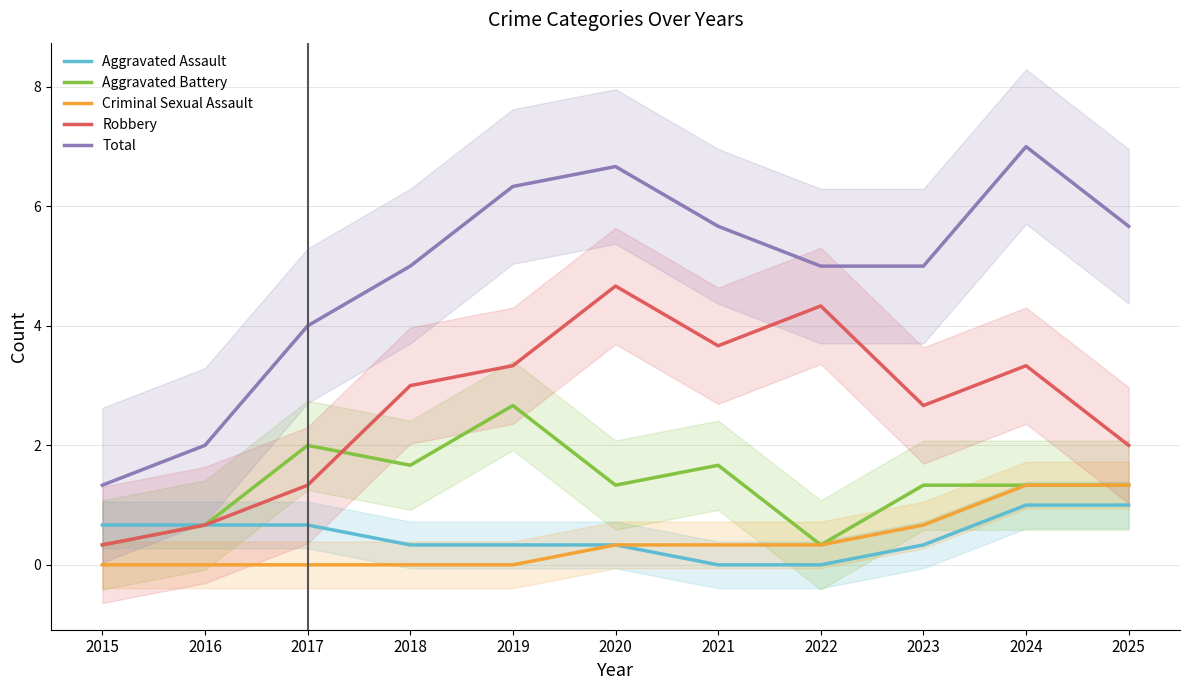

True or false: Aggravated Battery has a value of 3.1 at 2017.

False